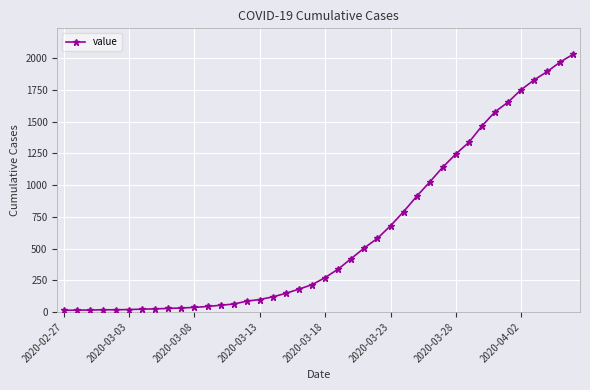

What is the average value?

616